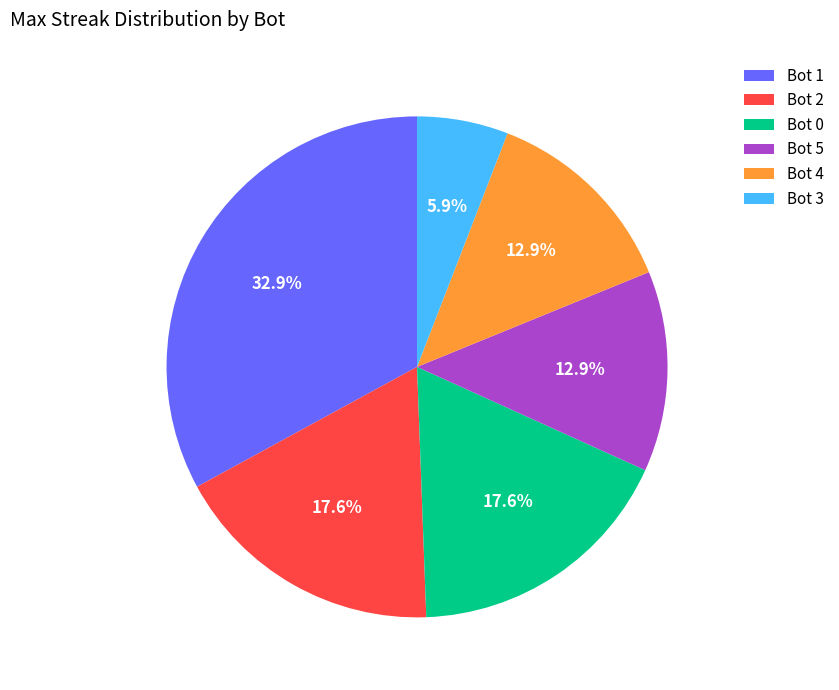

How many segments does this pie chart have?

6